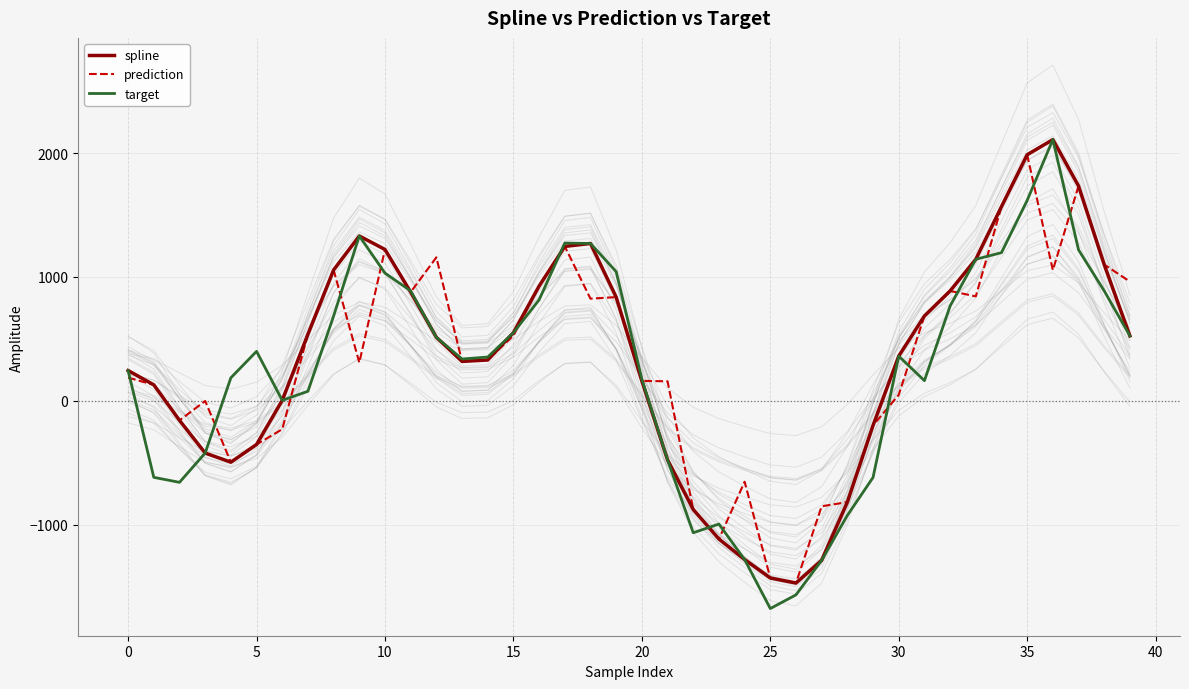

Is the value of target at 25 greater than the value of spline at 30?

No